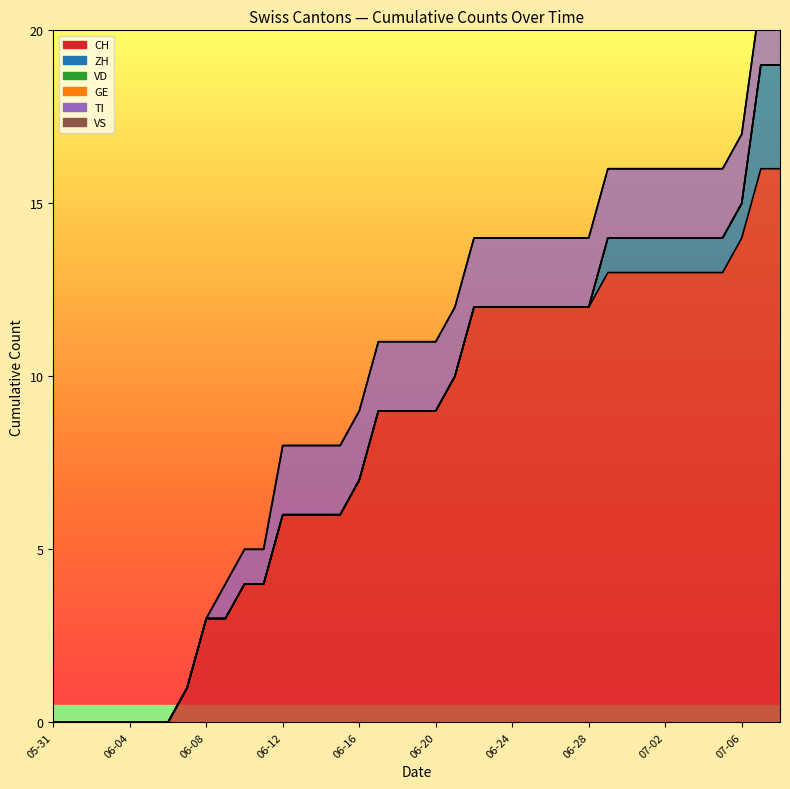

Which series has the largest range (max minus min)?

CH